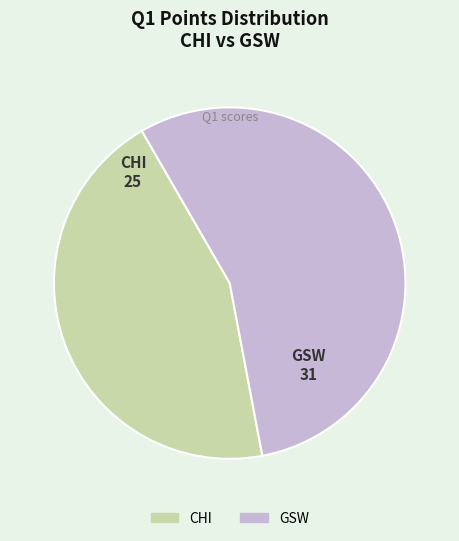

Rank the categories by value from lowest to highest.

CHI, GSW